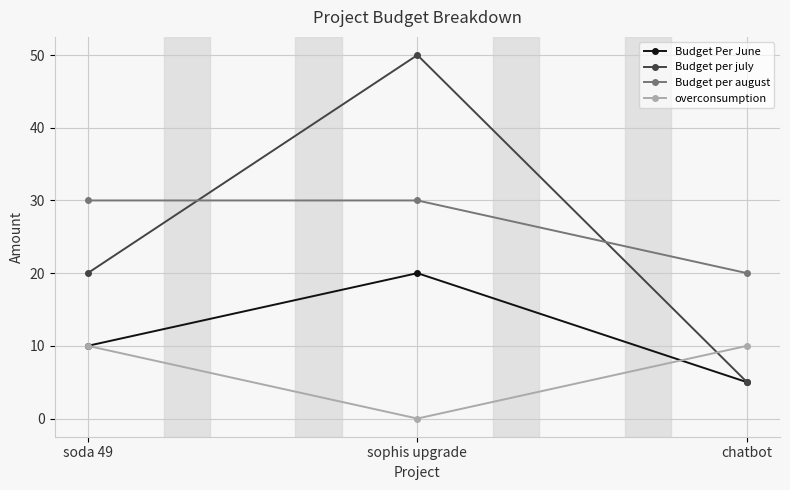

Rank the series by their maximum value, from highest to lowest.

Budget per july, Budget per august, Budget Per June, overconsumption